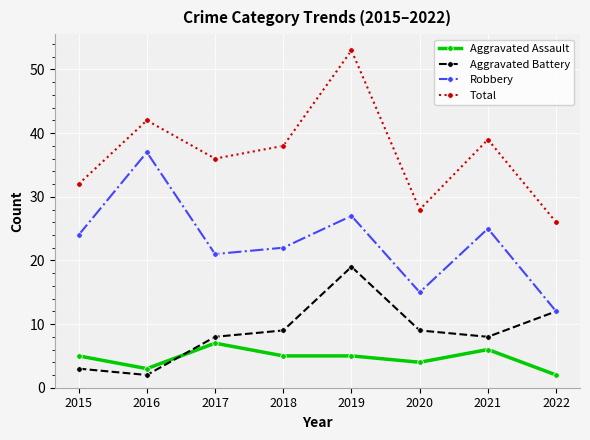

Between 2016 and 2018, which series saw the biggest shift?

Robbery